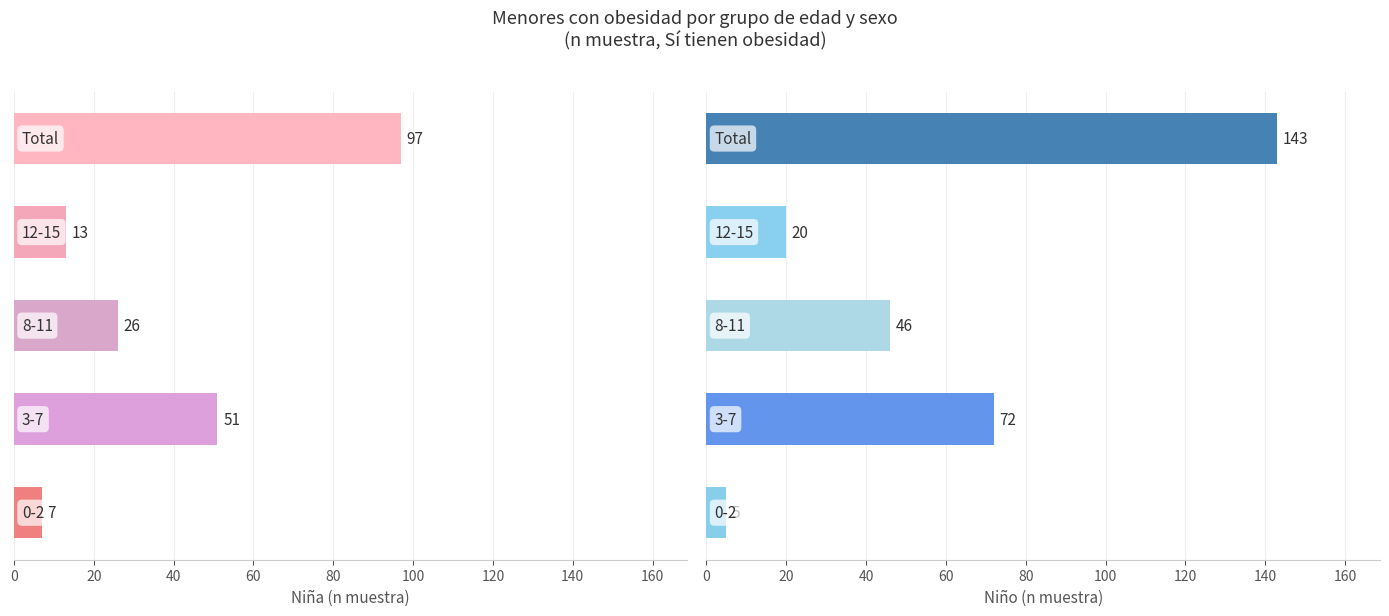

The value of Niña (n muestra) at 0 is 12. True or false?

False